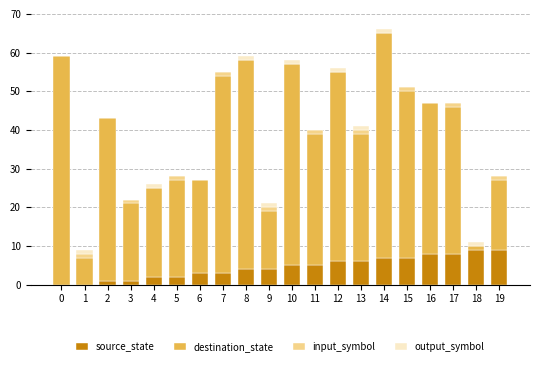

Is it true that source_state equals 3 at 16?

False